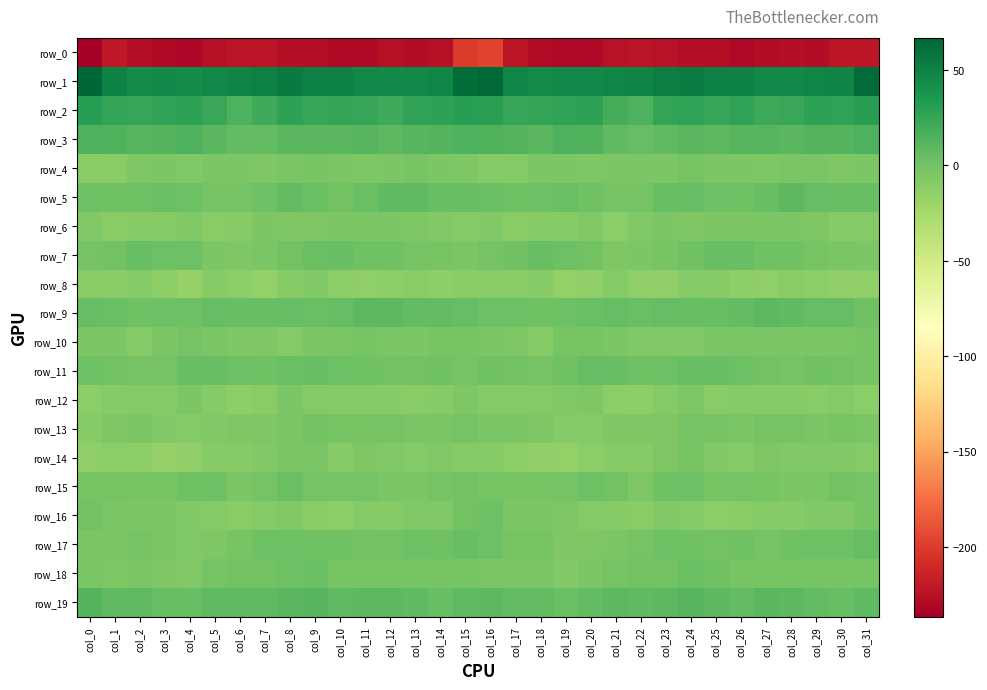

What is the difference between the highest and lowest values at col_5?

271.9